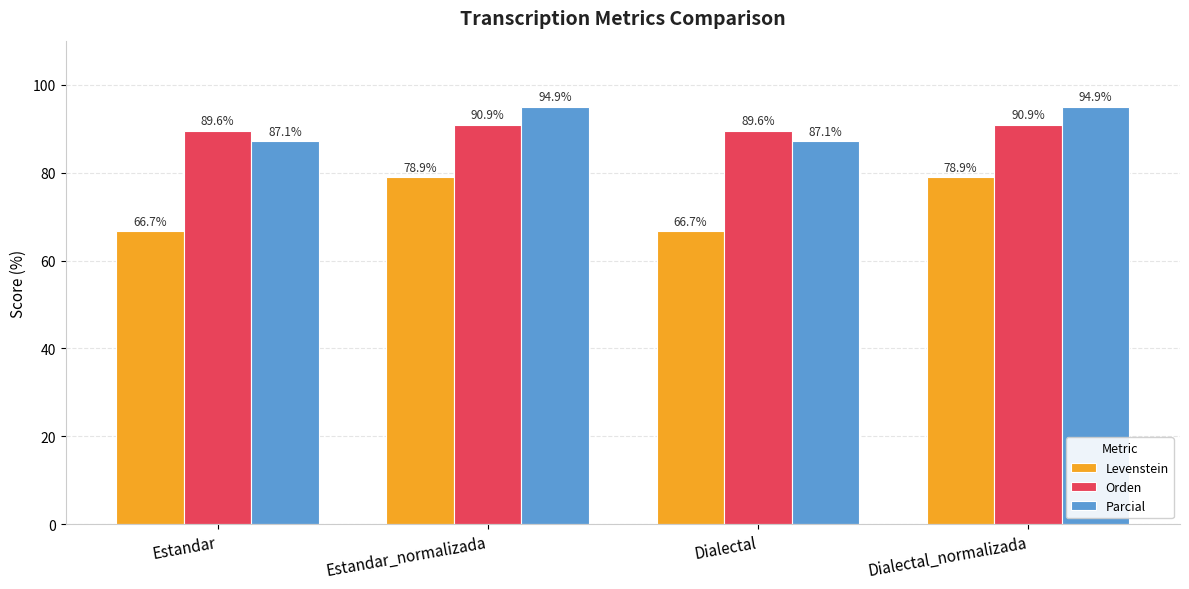

Is it true that Levenstein equals 78.9 at Dialectal_normalizada?

True